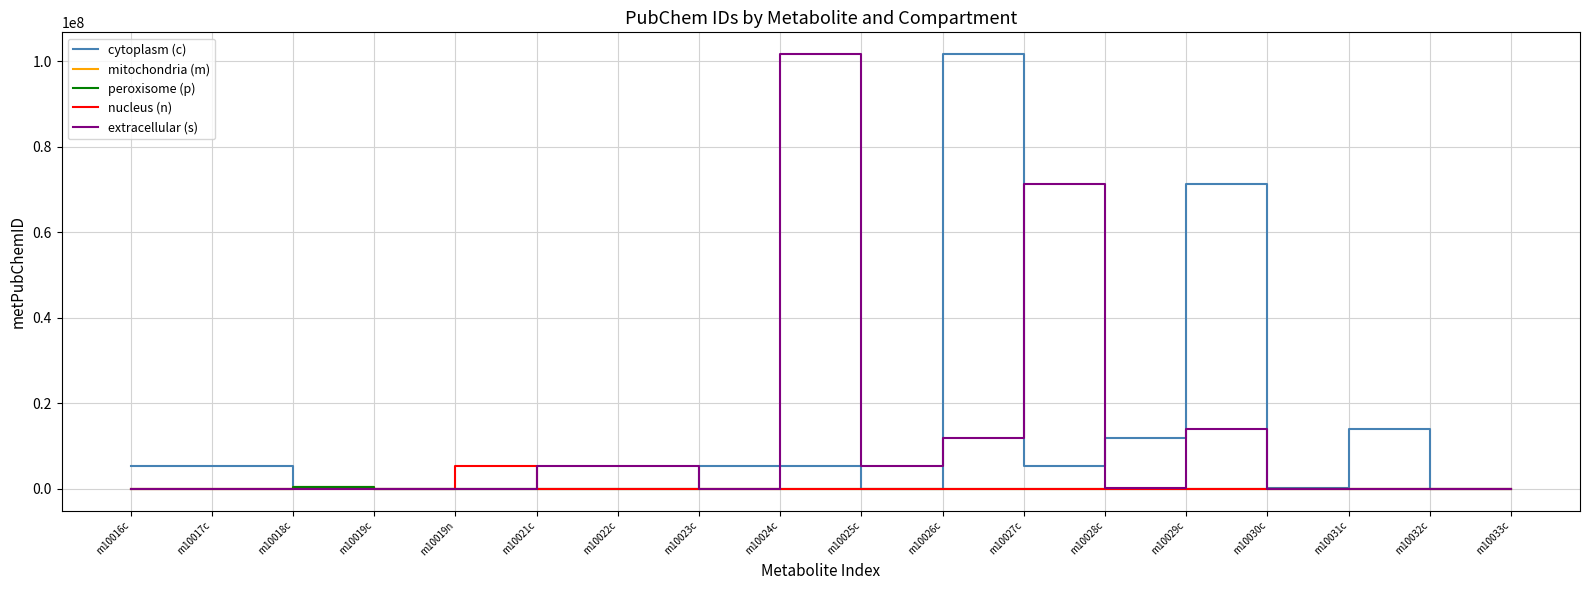

What is the difference between the maximum and minimum values in the peroxisome (p) series?

443736